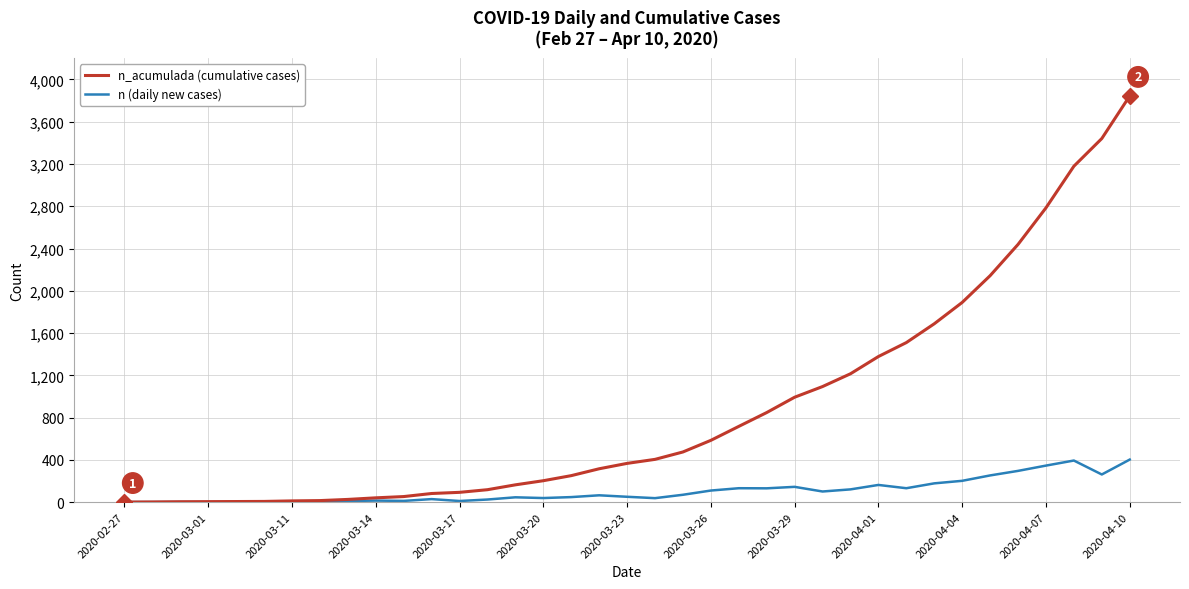

Count the number of categories in the chart.

37